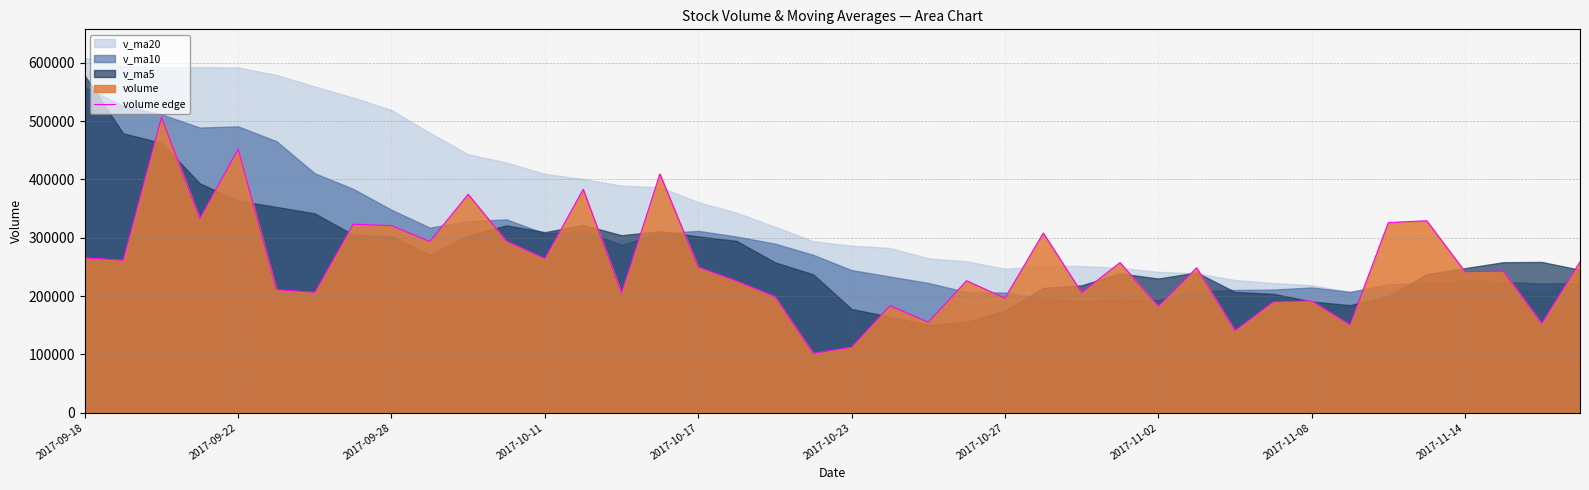

How many interior local valleys (lower than both neighbors) does the data have?

15